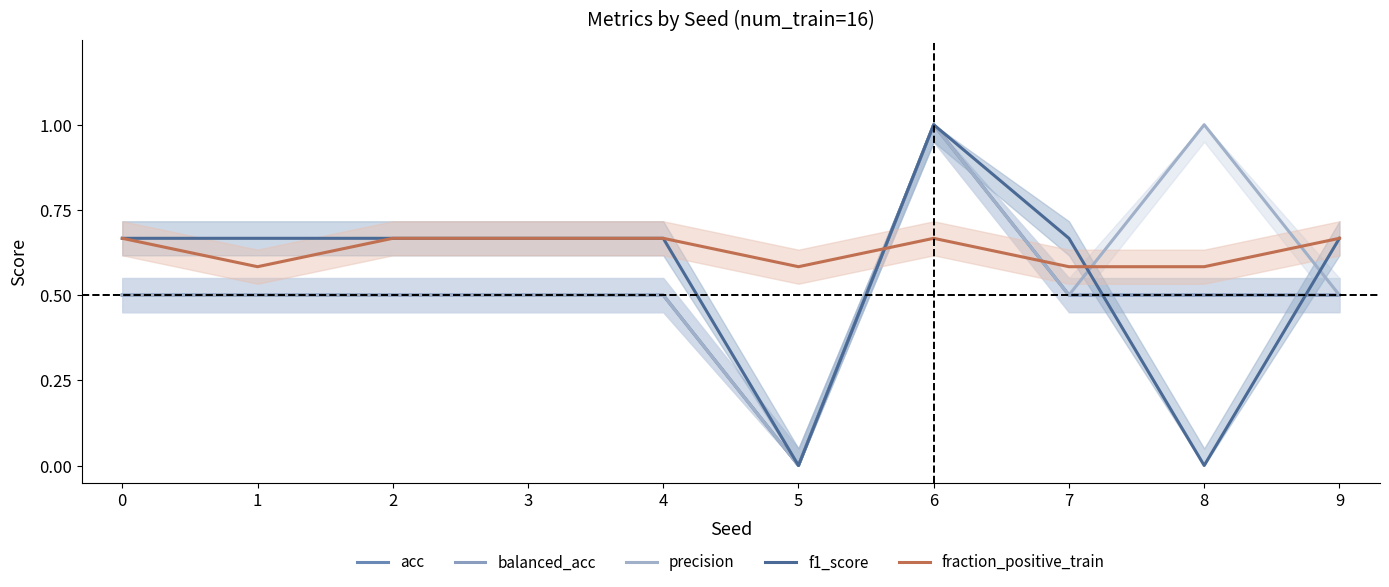

What is the difference between the balanced_acc values at 8 and 5?

0.5